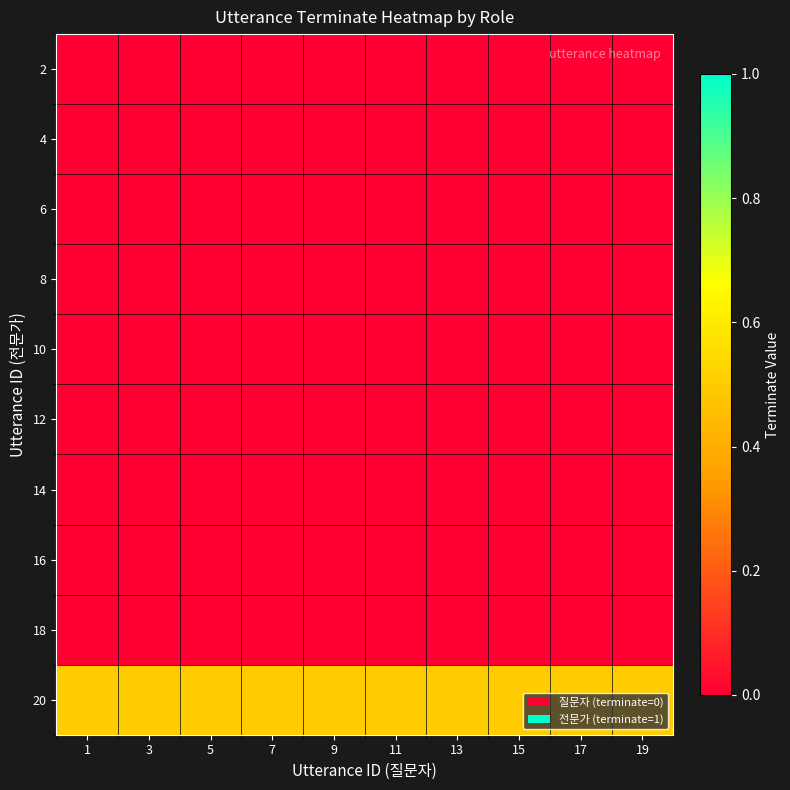

Reading left to right, what are all the values shown in this chart?

2: 1=0.0	3=0.0	5=0.0	7=0.0	9=0.0	11=0.0	13=0.0	15=0.0	17=0.0	19=0.0
4: 1=0.0	3=0.0	5=0.0	7=0.0	9=0.0	11=0.0	13=0.0	15=0.0	17=0.0	19=0.0
6: 1=0.0	3=0.0	5=0.0	7=0.0	9=0.0	11=0.0	13=0.0	15=0.0	17=0.0	19=0.0
8: 1=0.0	3=0.0	5=0.0	7=0.0	9=0.0	11=0.0	13=0.0	15=0.0	17=0.0	19=0.0
10: 1=0.0	3=0.0	5=0.0	7=0.0	9=0.0	11=0.0	13=0.0	15=0.0	17=0.0	19=0.0
12: 1=0.0	3=0.0	5=0.0	7=0.0	9=0.0	11=0.0	13=0.0	15=0.0	17=0.0	19=0.0
14: 1=0.0	3=0.0	5=0.0	7=0.0	9=0.0	11=0.0	13=0.0	15=0.0	17=0.0	19=0.0
16: 1=0.0	3=0.0	5=0.0	7=0.0	9=0.0	11=0.0	13=0.0	15=0.0	17=0.0	19=0.0
18: 1=0.0	3=0.0	5=0.0	7=0.0	9=0.0	11=0.0	13=0.0	15=0.0	17=0.0	19=0.0
20: 1=0.5	3=0.5	5=0.5	7=0.5	9=0.5	11=0.5	13=0.5	15=0.5	17=0.5	19=0.5